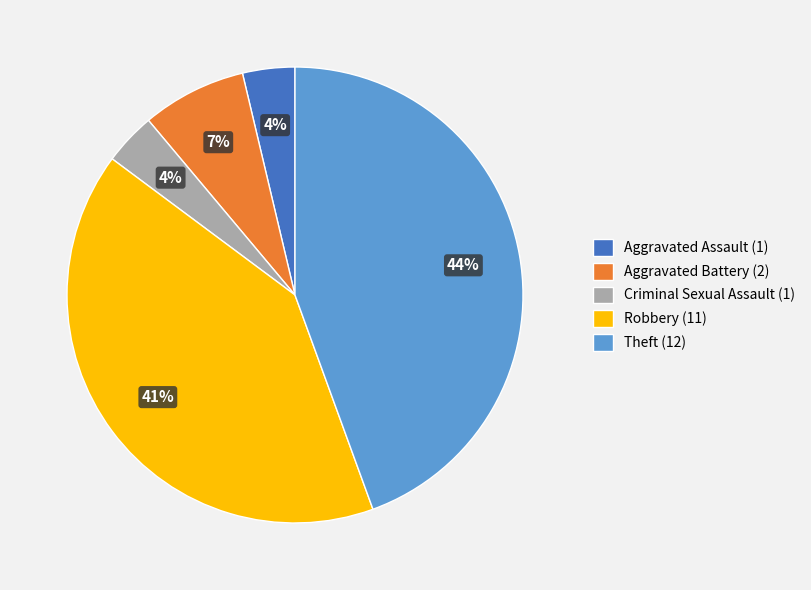

To the nearest percent, what is the combined percentage of Robbery (11) and Theft (12)?

85%